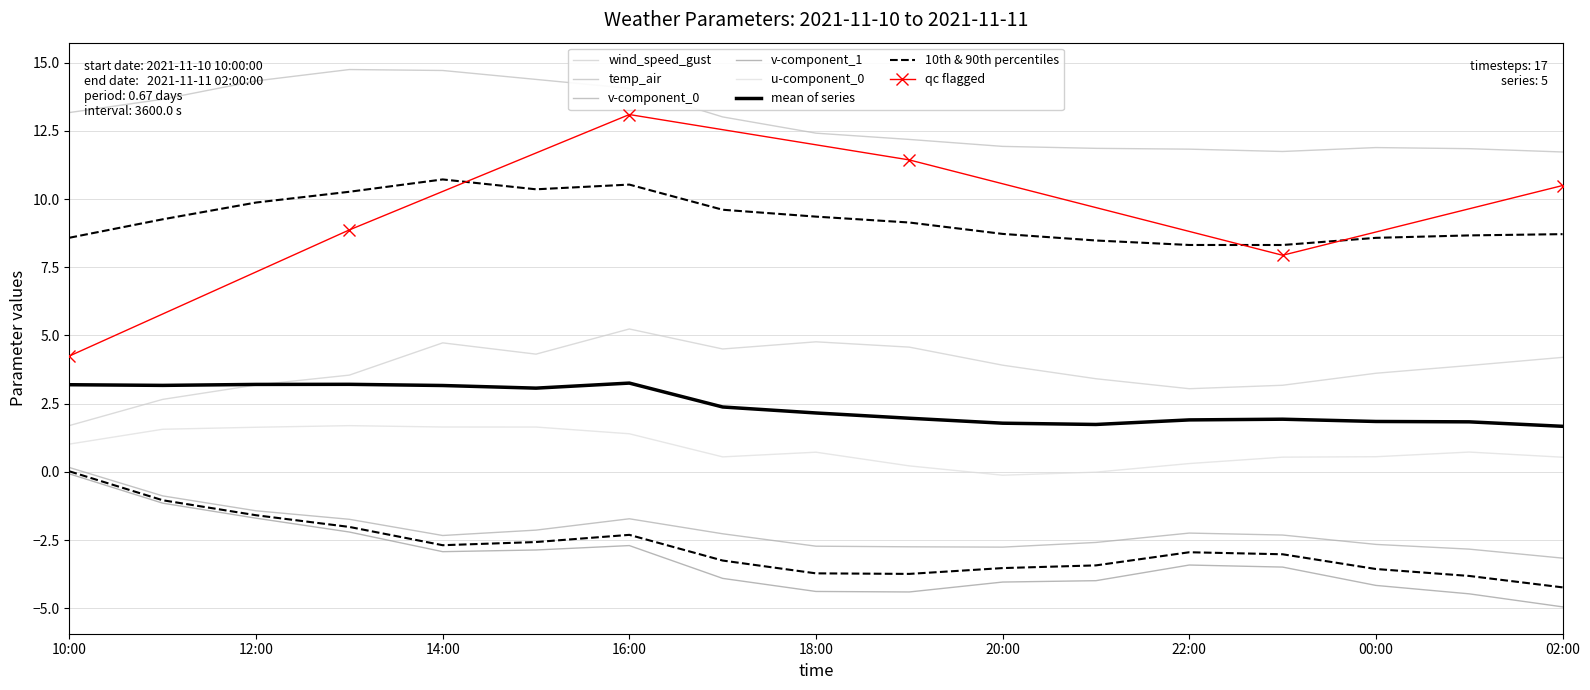

True or false: u-component_0 and temp_air intersect in this chart.

False